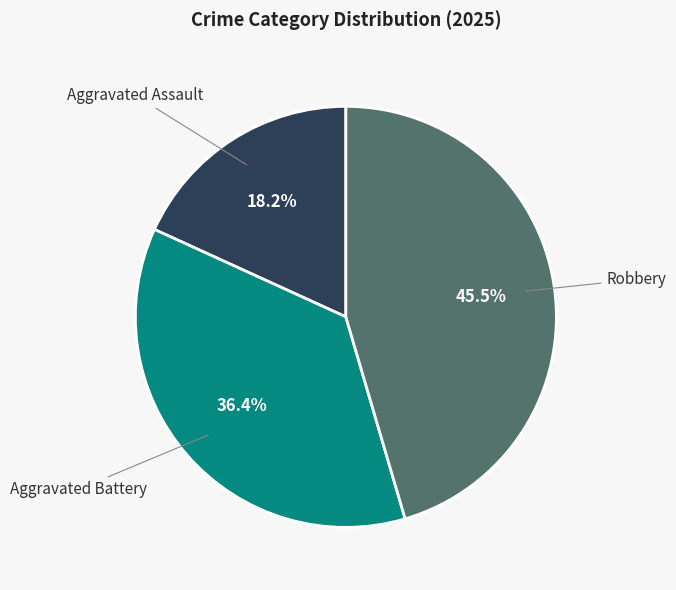

Does Aggravated Battery represent more than half of the total?

No